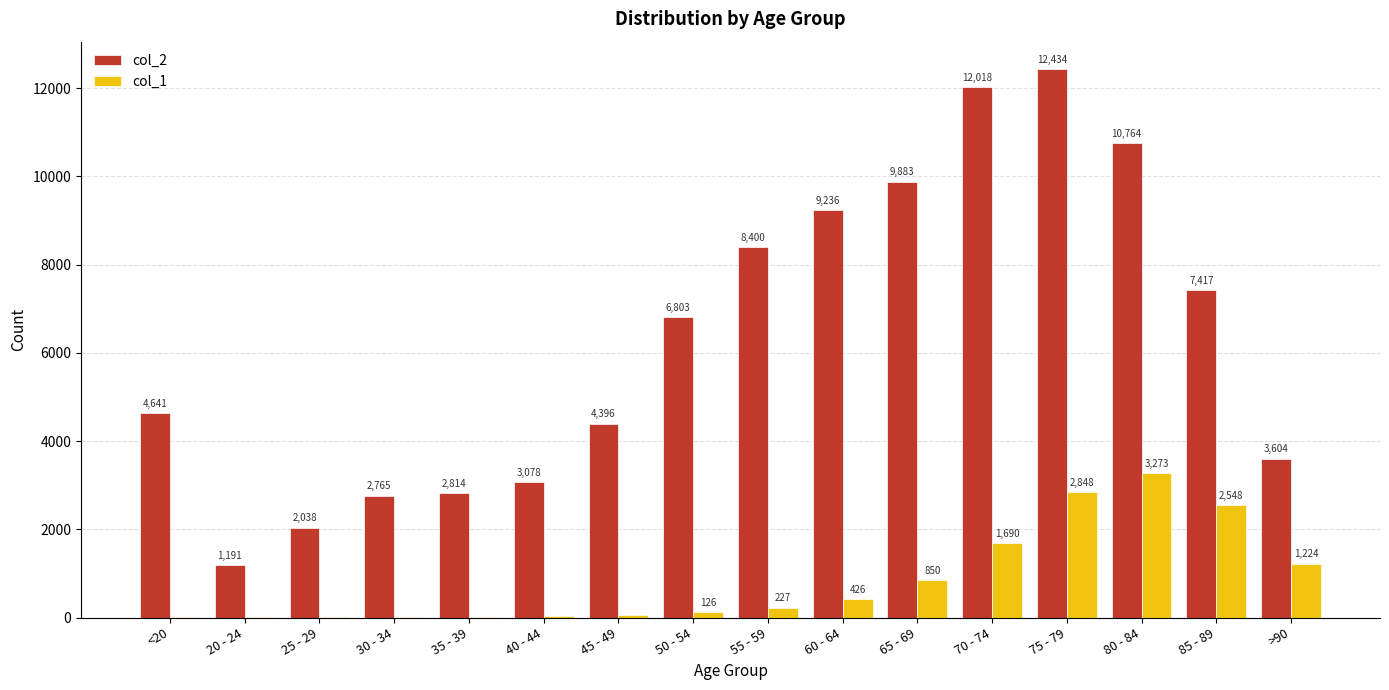

Which series changed the most between 70 - 74 and 75 - 79?

col_1